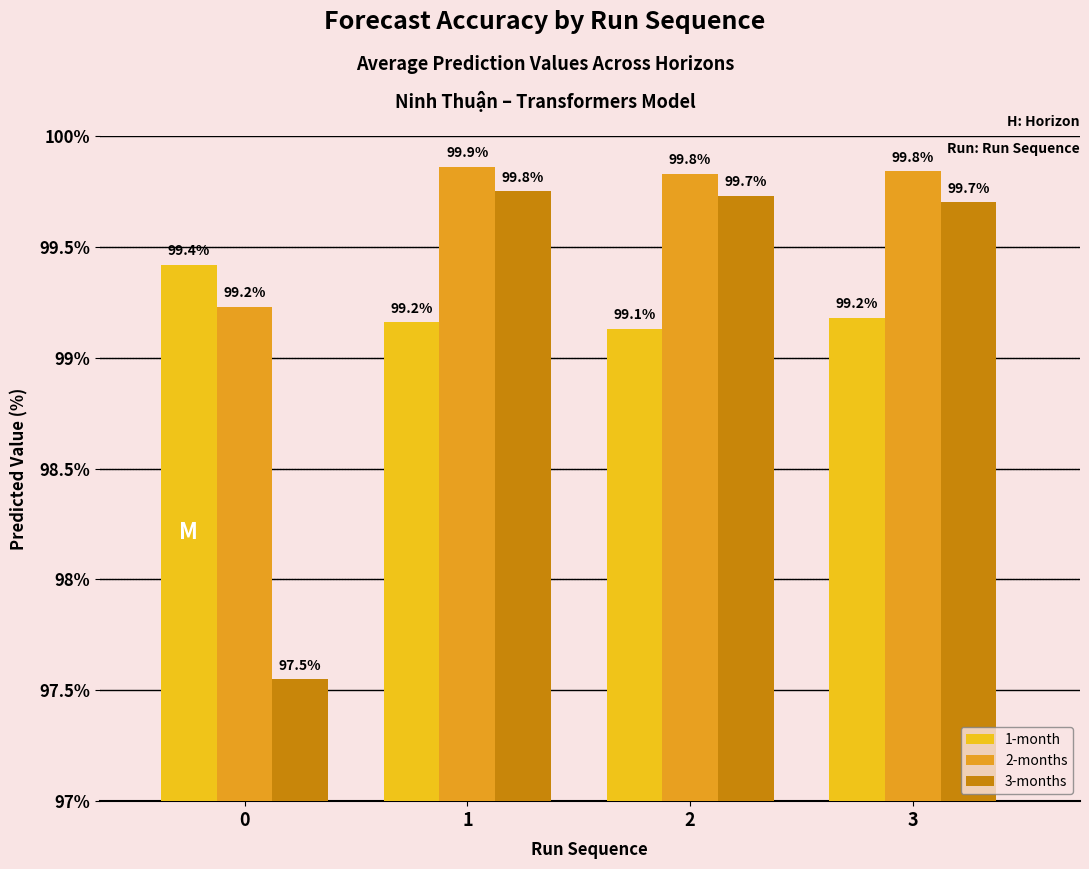

The value of 1-month at 1 is 138.0. True or false?

False